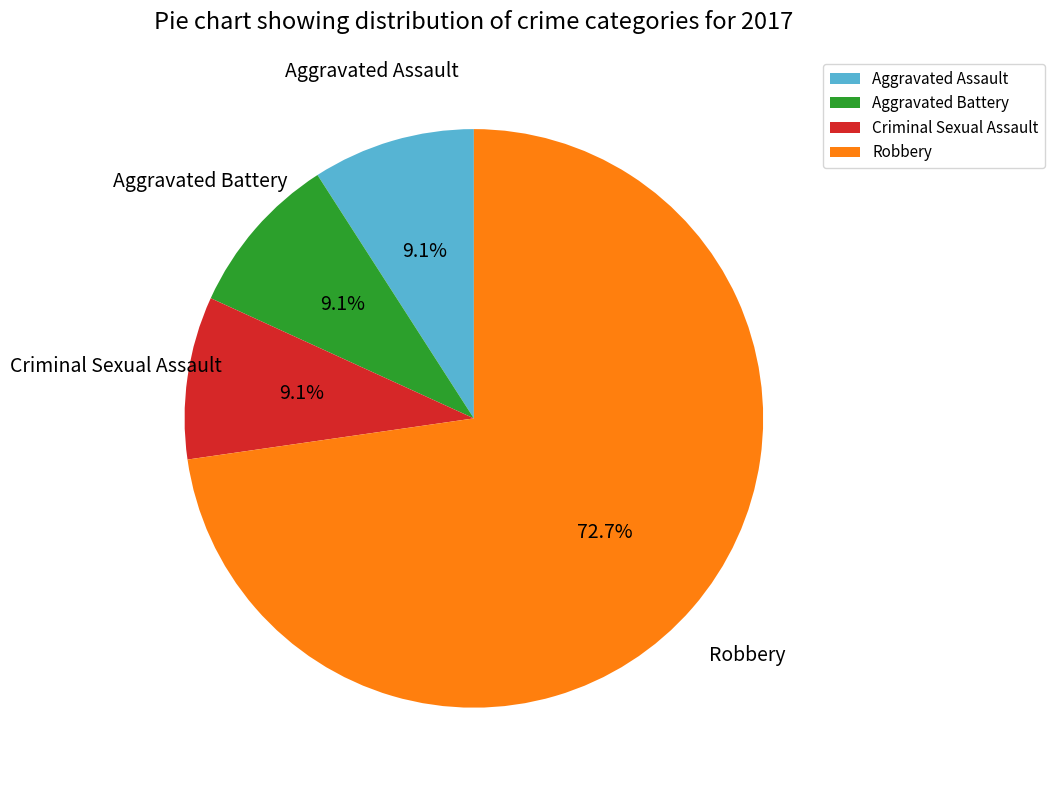

What is the total percentage of Aggravated Battery and Aggravated Assault?

18.2%